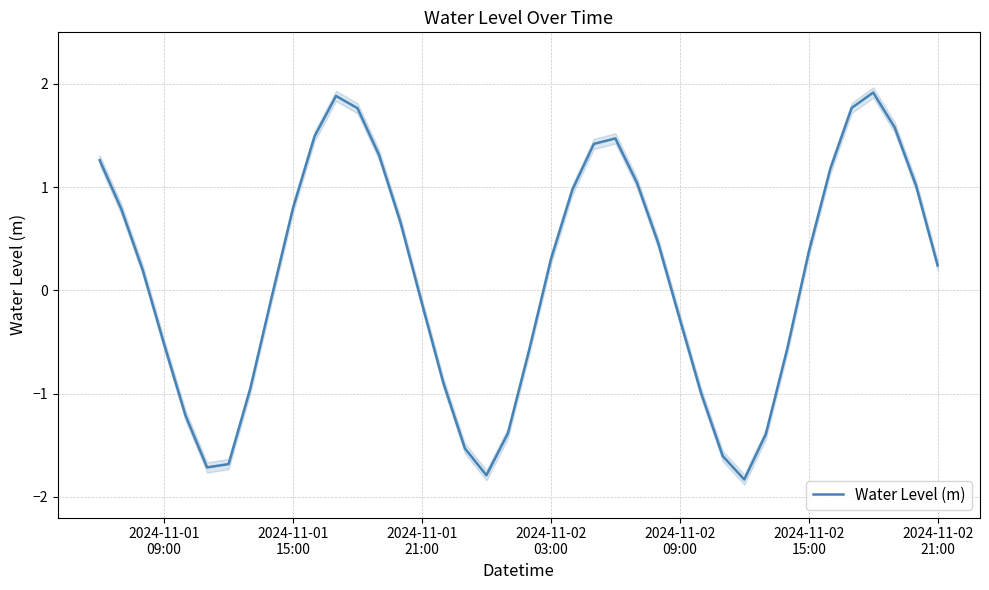

What is the lowest value of the Water Level (m) series?

-1.8